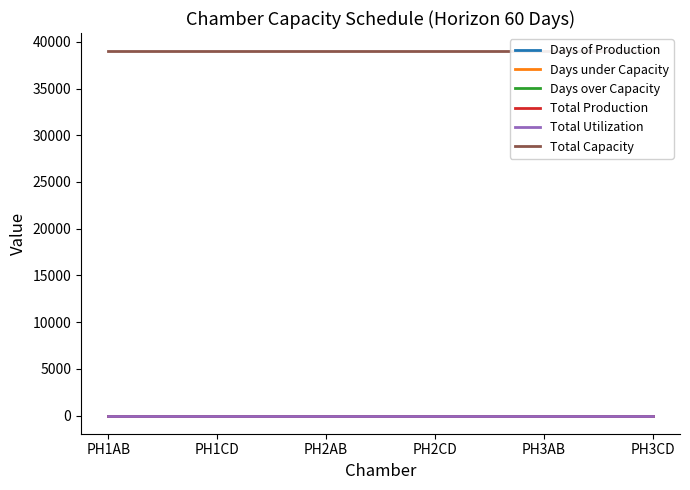

Reading right to left, list all the values displayed in this chart.

Days of Production: 0	0	0	0	0	0
Days under Capacity: 0	0	0	0	0	0
Days over Capacity: 0	0	0	0	0	0
Total Production: 0	0	0	0	0	0
Total Utilization: 0	0	0	0	0	0
Total Capacity: 39000	39000	39000	39000	39000	39000